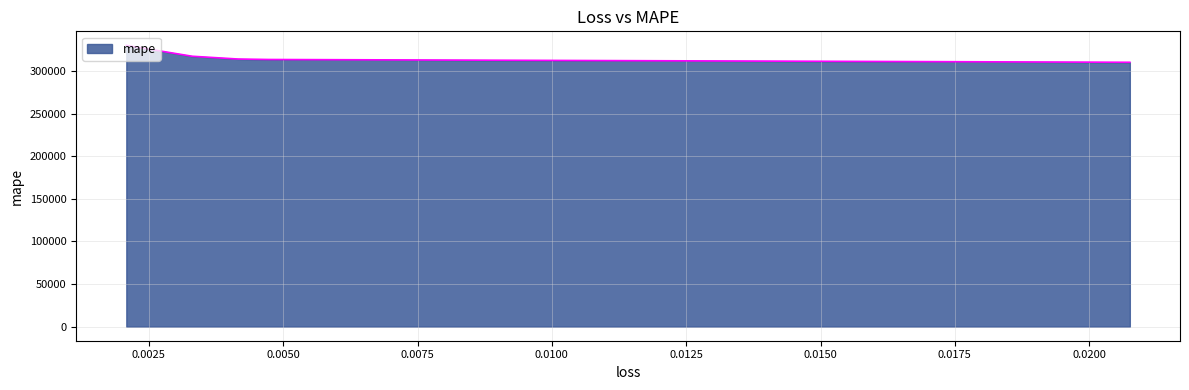

What is the average value?

317253.4